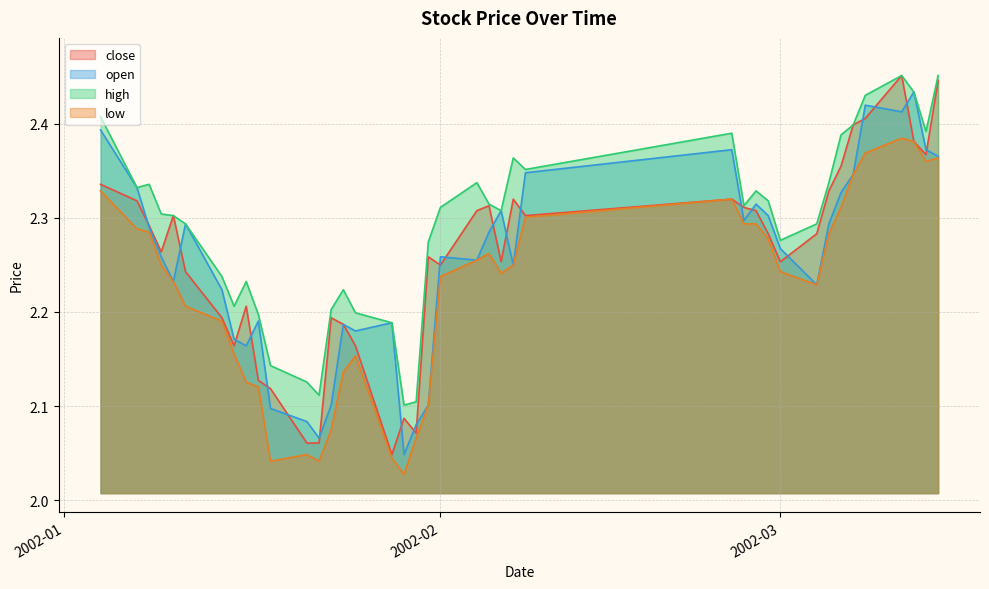

The high series shows 0.8 at 2002-01-09. True or false?

False